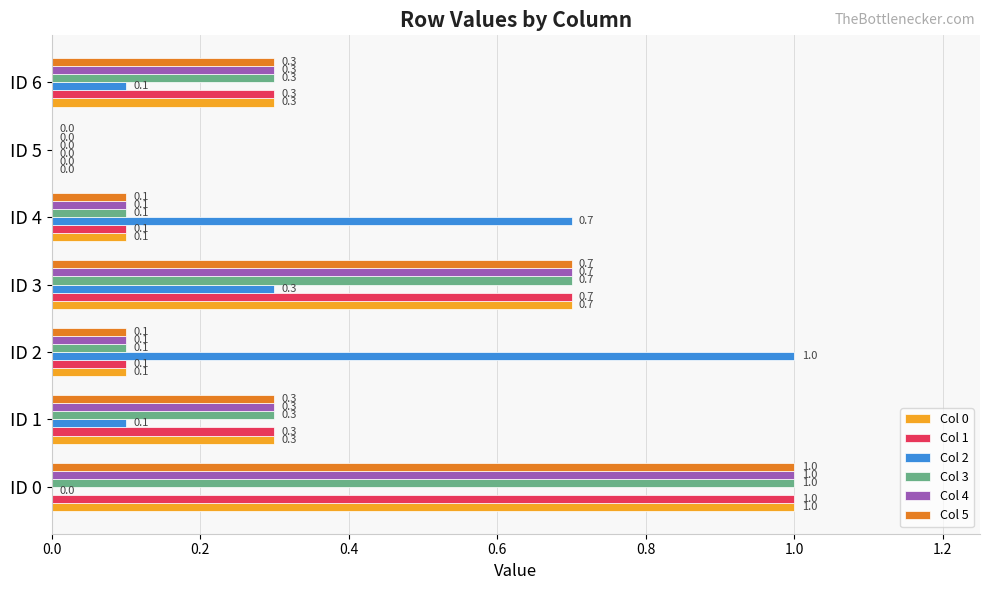

How many values in the Col 0 series exceed 0?

6